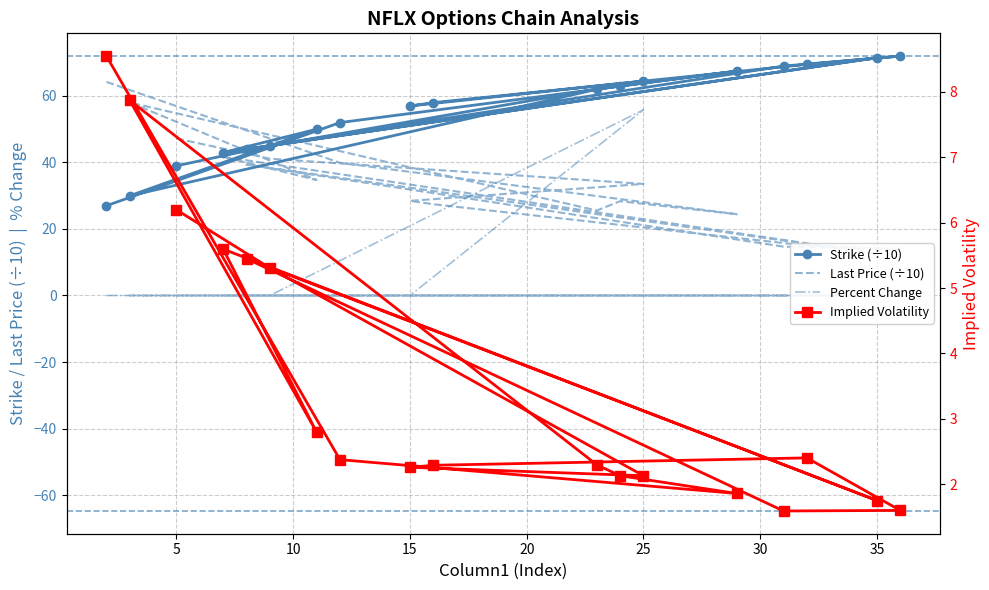

How many data points in impliedVolatility are above 2?

14